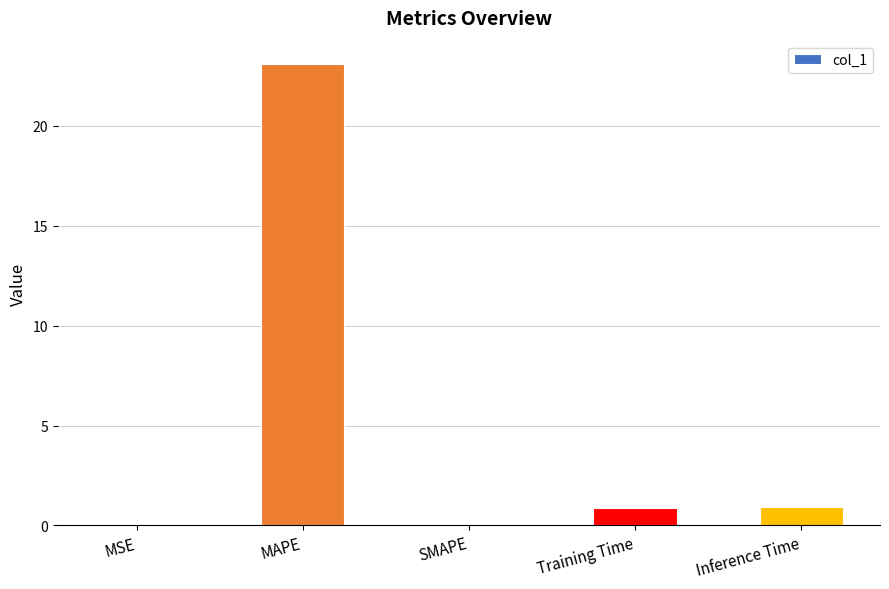

True or false: the data shows 23.1 at MAPE.

True